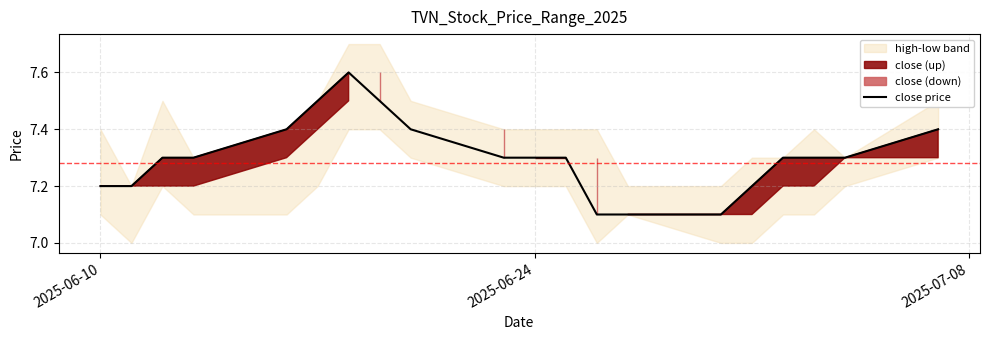

What is the difference between the maximum and second lowest values?

0.5